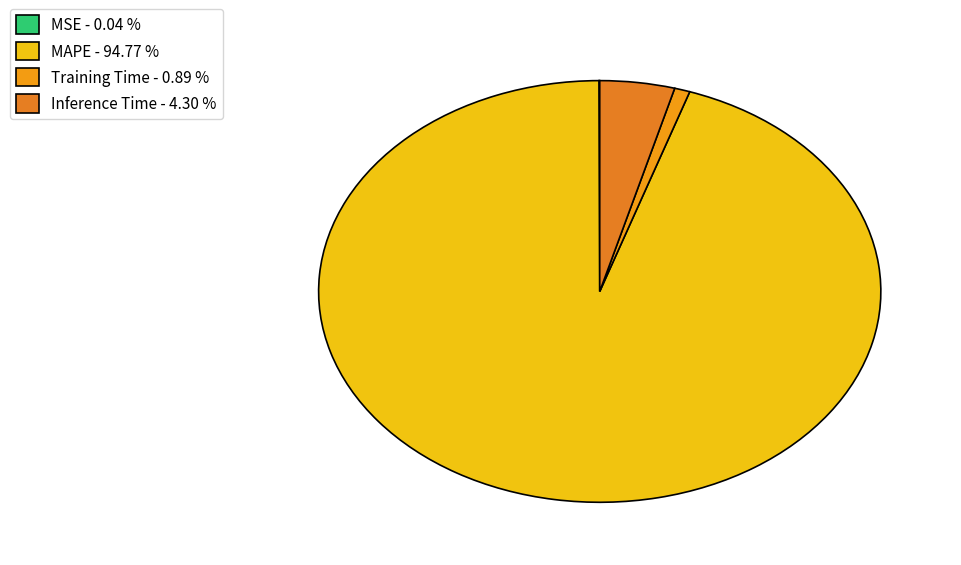

To the nearest percent, what is the difference between the Training Time and MSE slice percentages?

1%